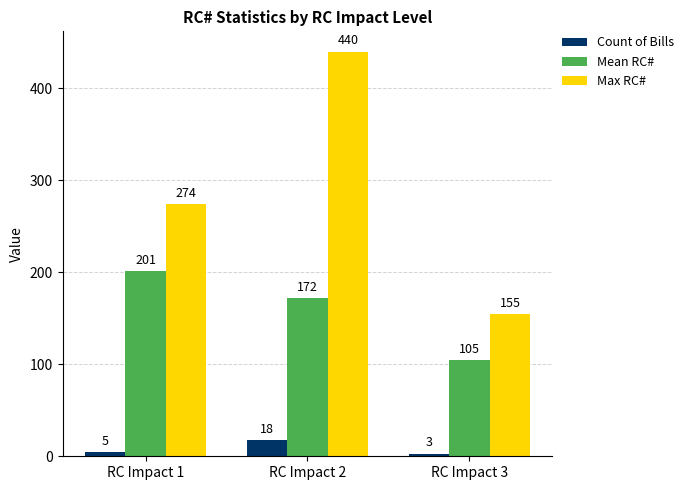

What is the total value across all series at RC Impact 2?

630